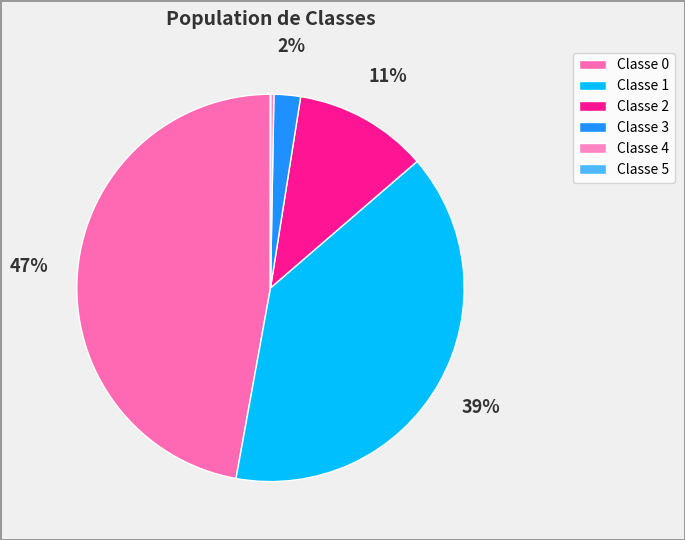

Is there a majority slice in this chart?

No